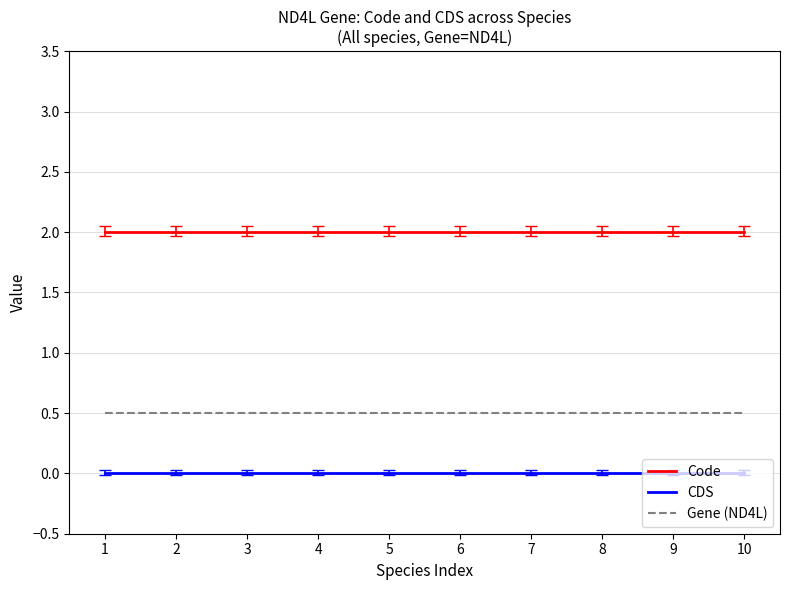

Which series has the largest total across all categories?

Code